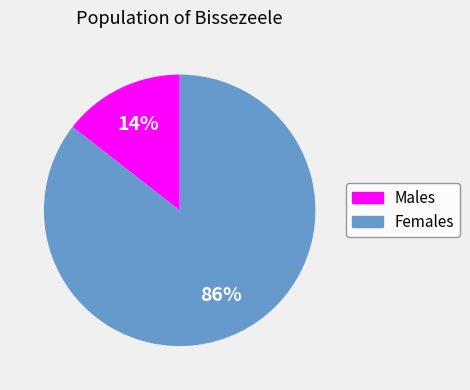

The Males slice represents 1% of the pie. True or false?

False